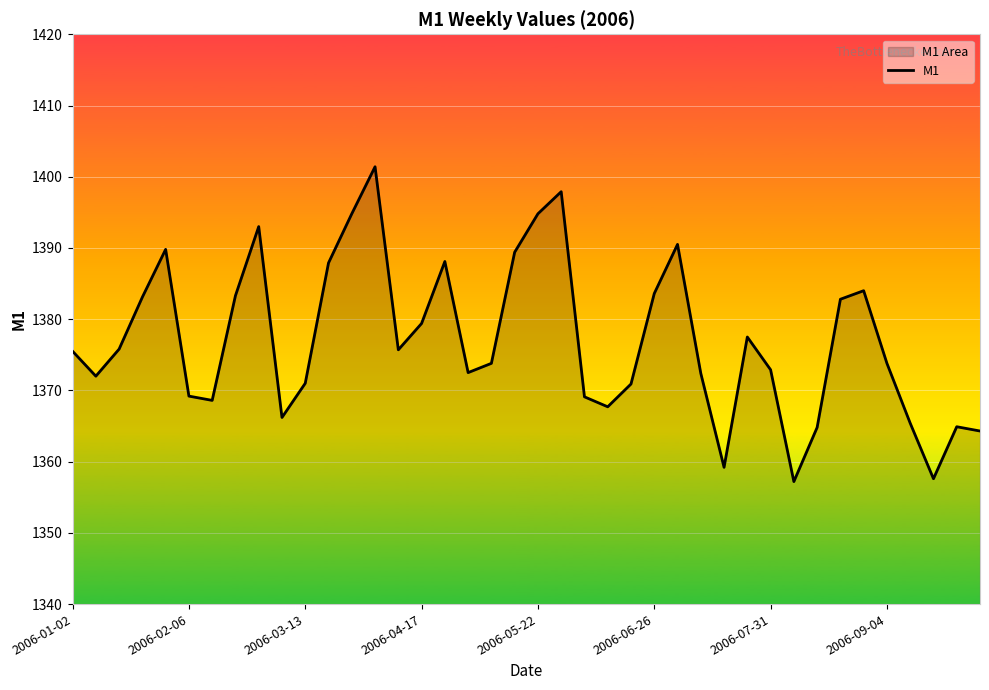

What is the average value?

1377.0